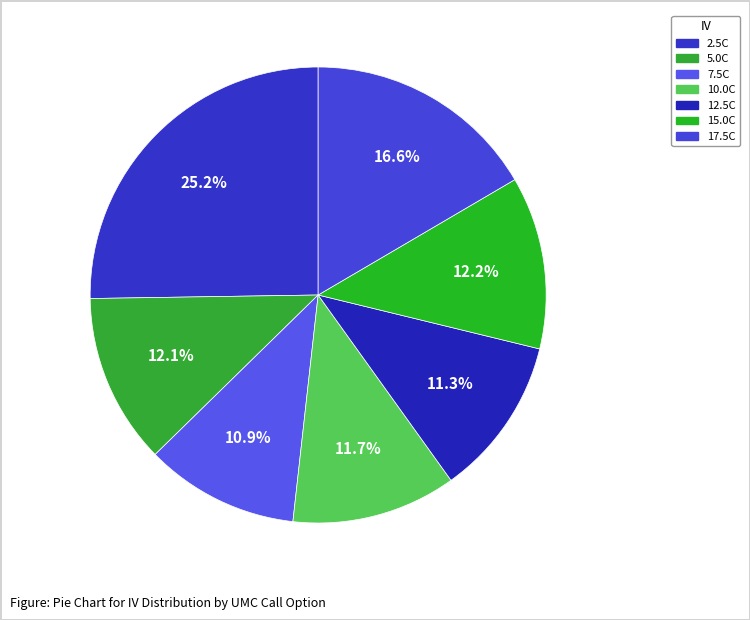

Does any single category account for the majority?

No